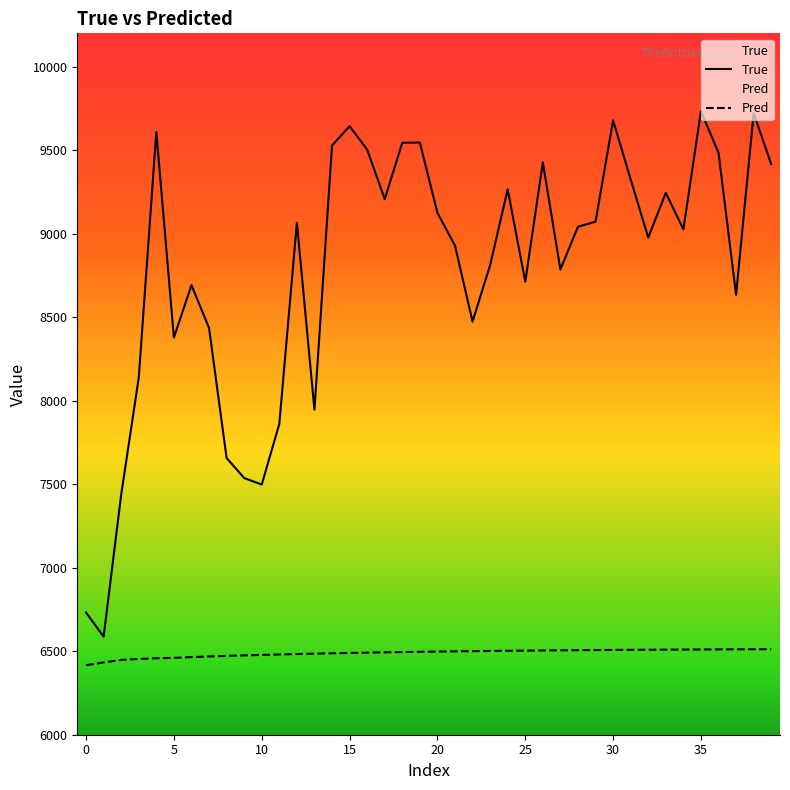

What is the label of the 26th point from the right?

14